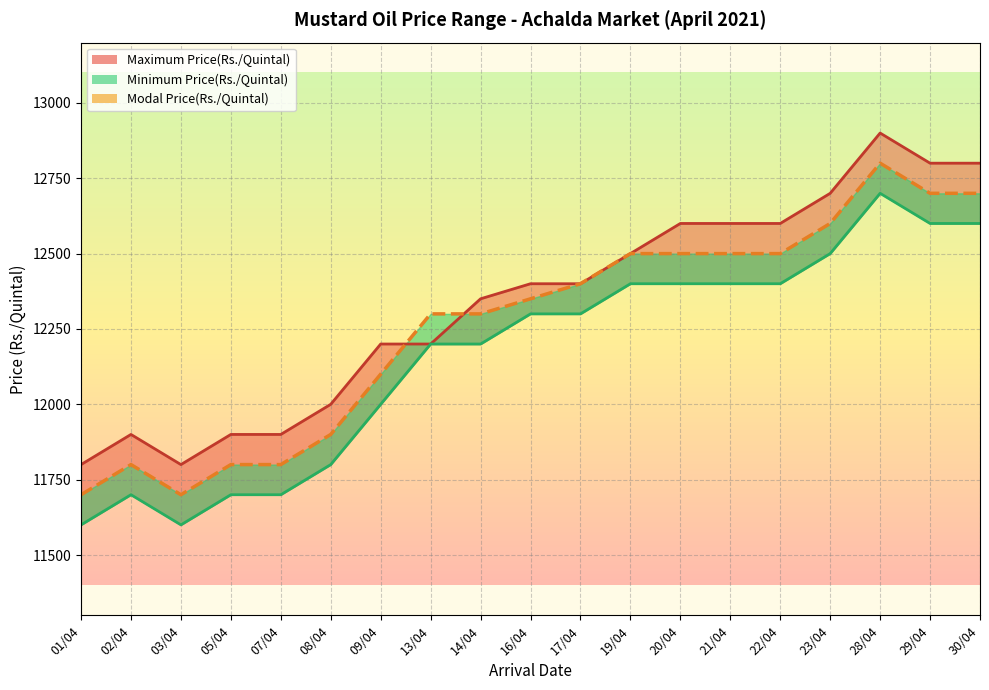

At which label is Maximum Price(Rs./Quintal) closest to 12350?

14/04